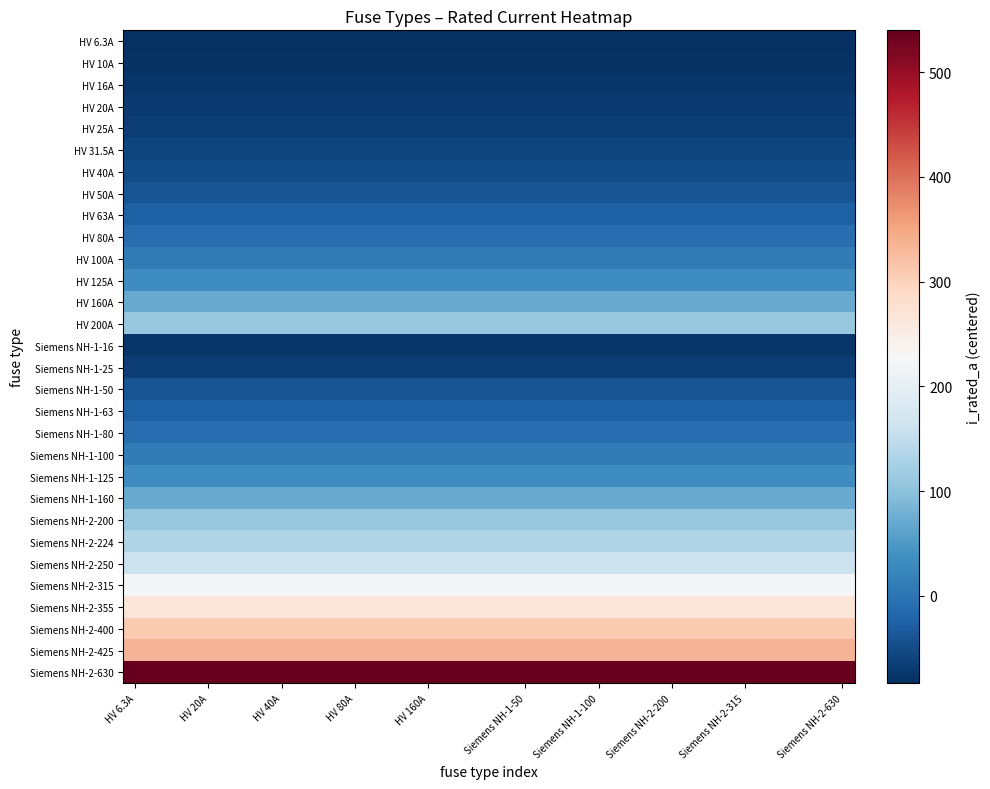

Count the number of categories in the chart.

30